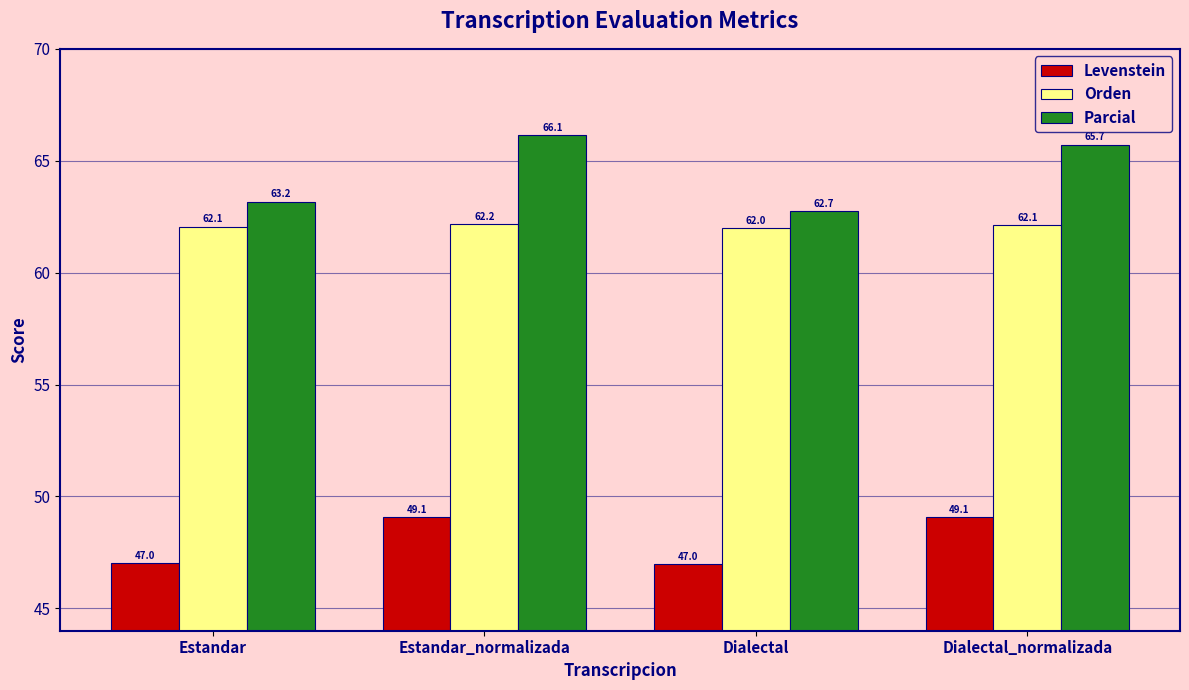

What is the difference between the Orden values at Dialectal and Dialectal_normalizada?

0.1